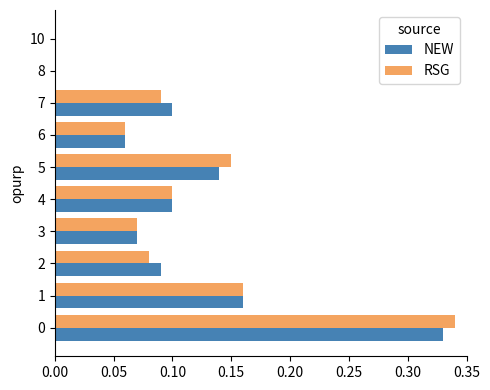

Is the value of NEW at 5 greater than the value of RSG at 1?

No